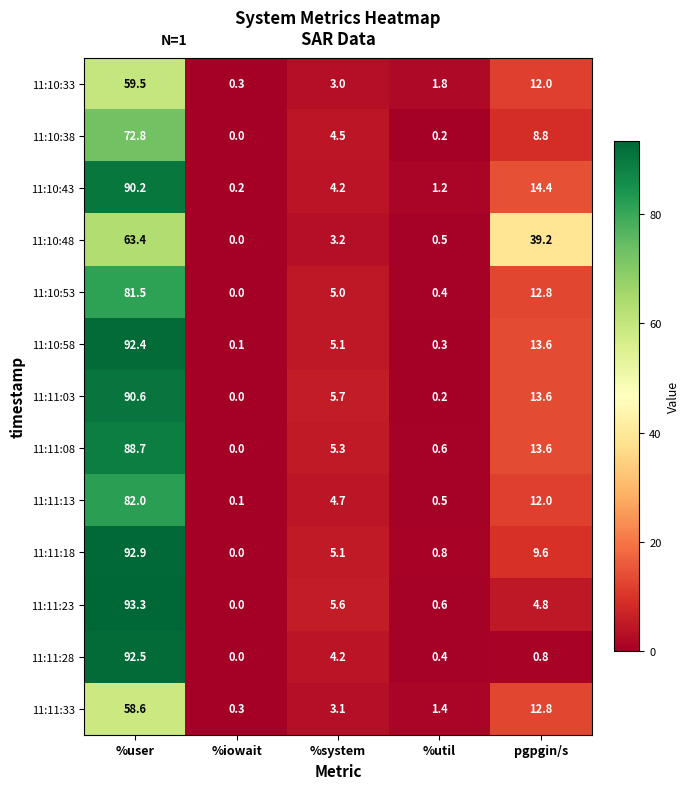

Which series has the largest total across all categories?

11:10:58